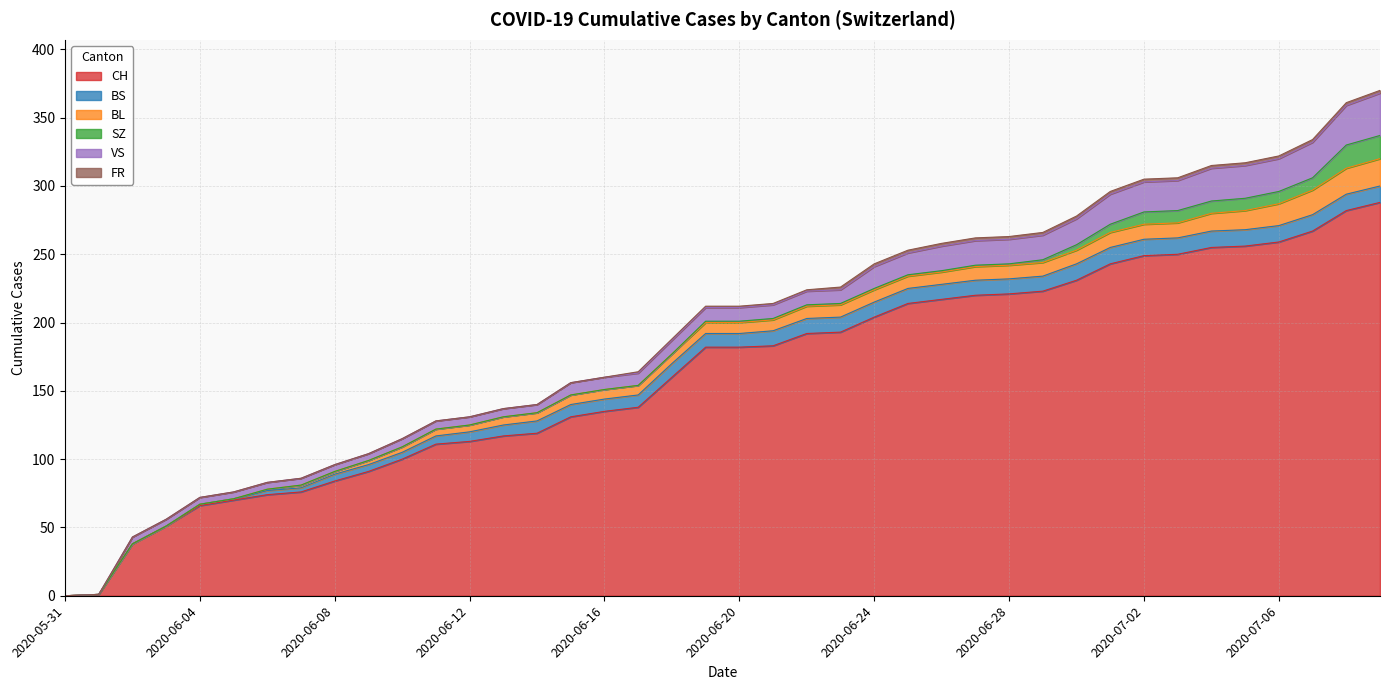

What is the spread (max minus min) of values at 2020-06-21?

182